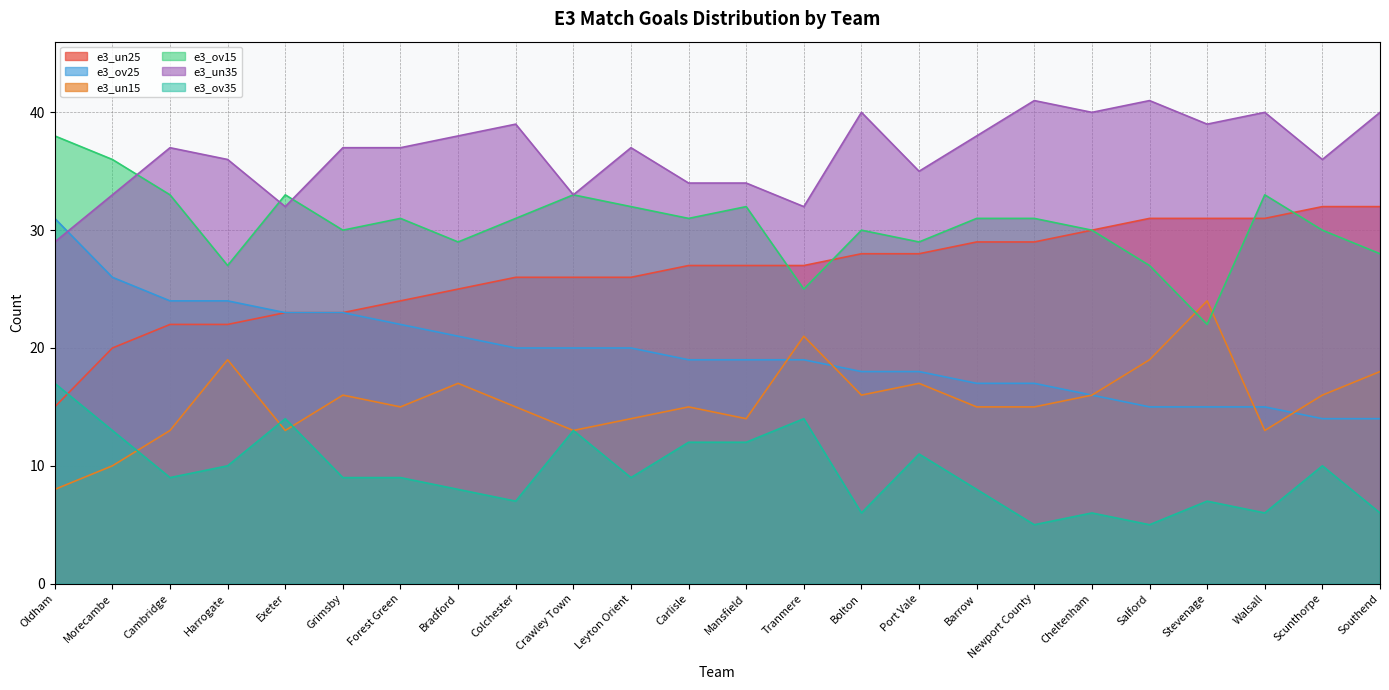

What are all the series names shown in the legend?

e3_un25, e3_ov25, e3_un15, e3_ov15, e3_un35, e3_ov35